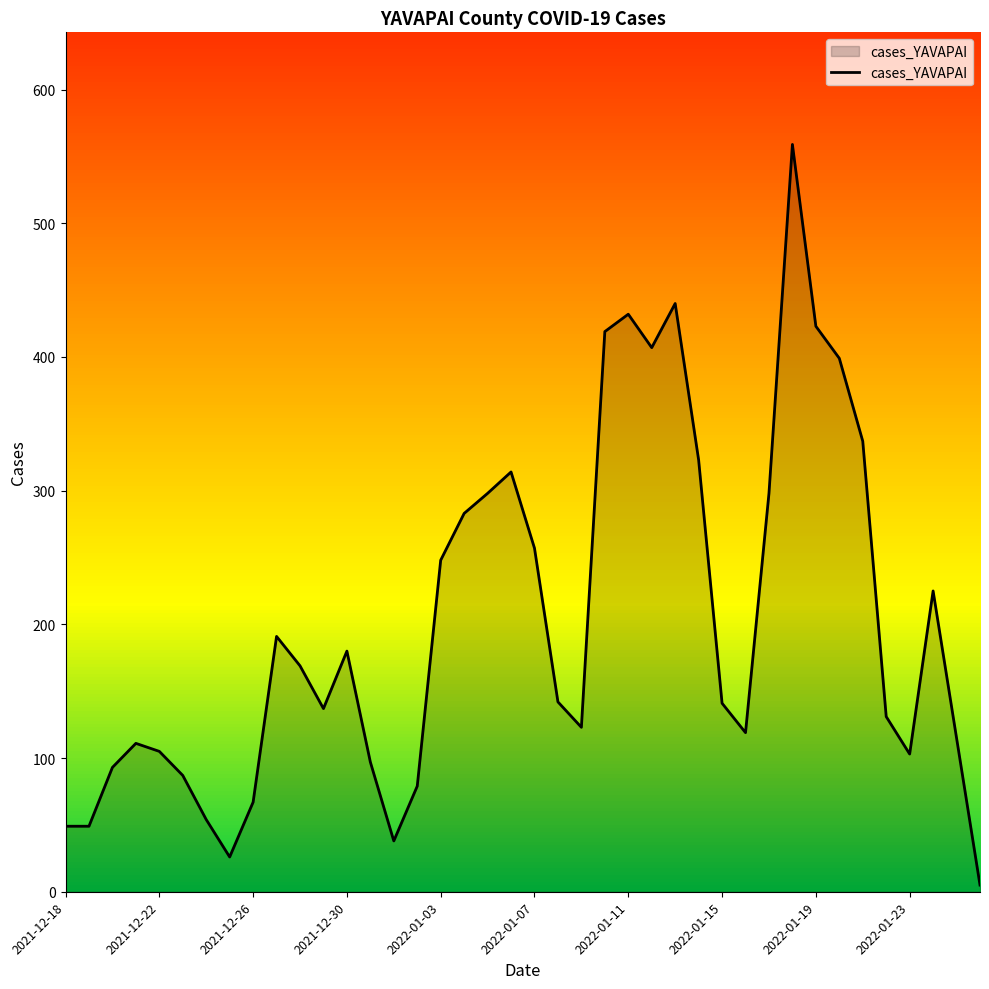

How many values are below 142?

20